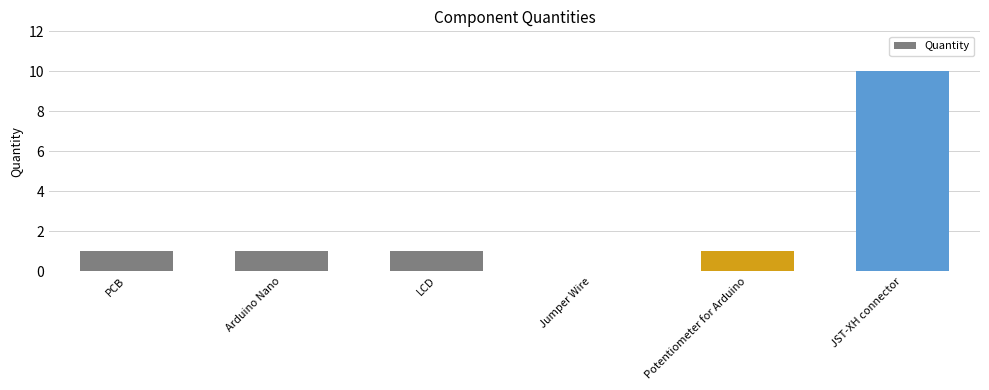

At which category does the chart reach its peak across all series?

JST-XH connector